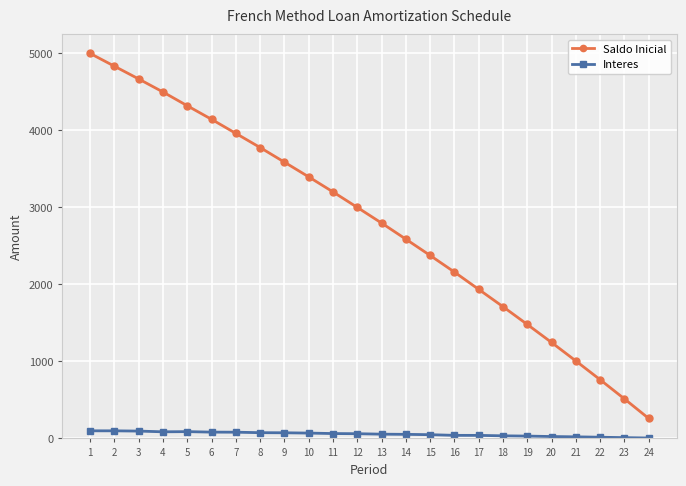

True or false: Saldo Inicial has more than 2 interior local peaks.

False